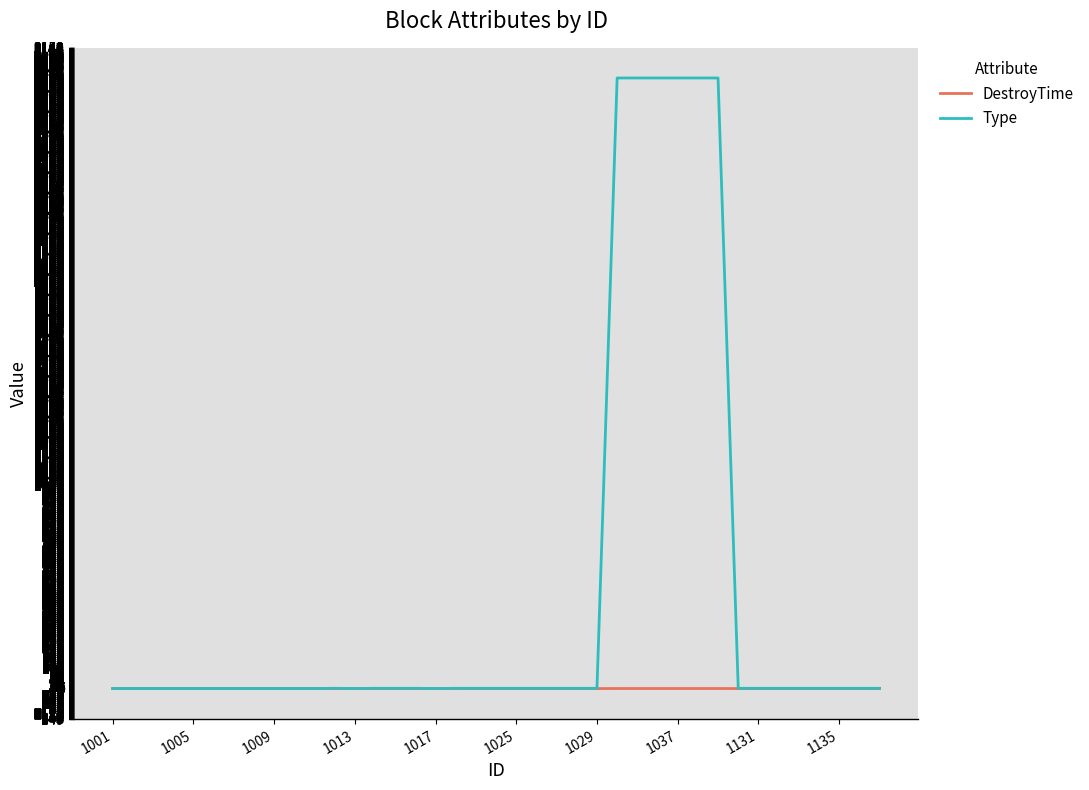

Which series has the widest spread of values?

Type